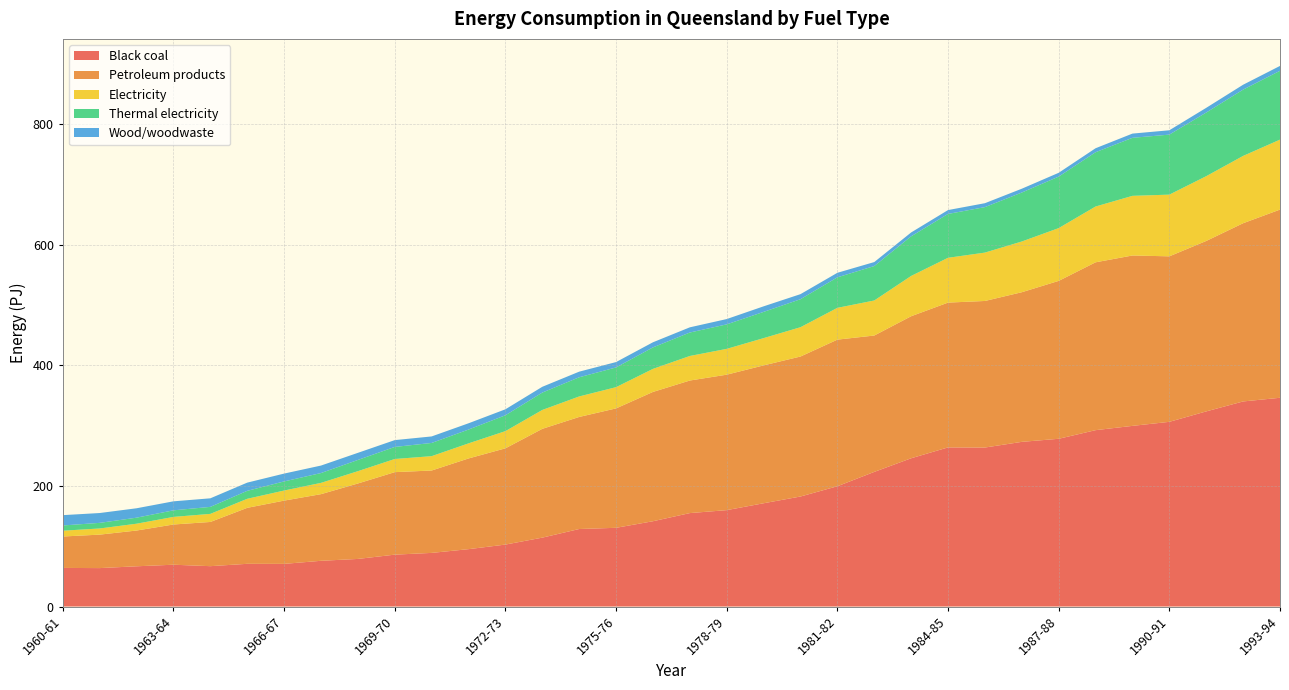

Reading left to right, extract all data points from this chart.

Black coal: 64.0	63.7	66.7	69.3	66.9	70.8	70.7	75.8	78.9	86.0	88.9	95.1	102.7	114.2	128.5	130.5	141.4	154.9	159.8	171.2	182.4	199.4	223.2	245.8	263.8	263.6	273.0	278.1	292.4	299.5	306.2	323.5	340.0	346.1
Petroleum products: 52.1	55.5	59.3	66.7	73.3	92.8	104.9	110.5	125.1	136.8	136.6	150.4	159.6	180.4	185.8	198.0	214.4	219.8	224.6	228.6	232.1	243.1	226.1	235.5	240.1	243.0	248.1	261.8	278.3	282.5	274.4	282.6	295.5	312.0
Electricity: 9.6	10.2	11.3	12.6	13.4	15.0	16.7	18.7	20.4	21.8	23.8	25.0	28.5	31.3	34.0	35.2	38.2	40.7	42.8	45.2	48.6	52.7	58.1	66.8	74.3	80.2	84.1	87.5	92.5	98.9	102.3	107.4	111.6	116.0
Thermal electricity: 8.7	9.3	10.0	10.9	11.6	13.2	15.1	16.3	18.6	20.0	21.9	22.9	26.3	28.8	31.8	32.7	35.6	38.9	40.6	43.5	46.4	50.6	57.1	65.7	72.7	75.4	81.2	85.4	90.0	96.2	99.5	105.5	109.9	114.1
Wood/woodwaste: 17.1	16.3	15.6	14.9	14.2	13.6	13.0	12.4	11.8	11.3	10.8	10.4	9.9	9.6	9.3	8.9	8.5	8.6	8.8	9.2	8.4	7.5	6.6	6.4	6.4	6.5	6.3	6.3	6.6	7.0	7.2	7.8	8.1	8.1